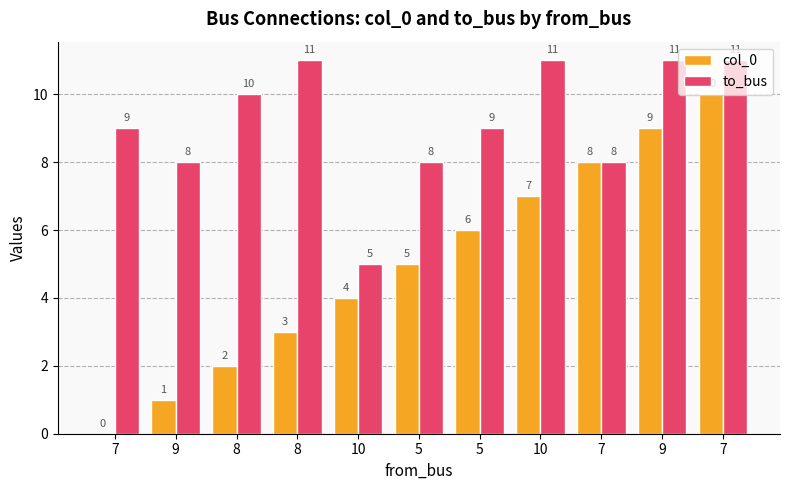

Count the to_bus values in the range 8 to 11.

10